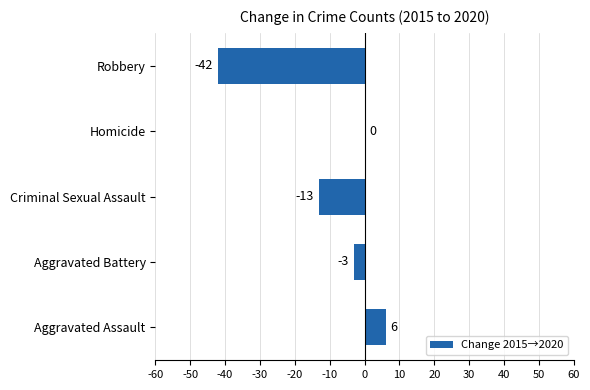

What is the maximum value shown in the chart?

6